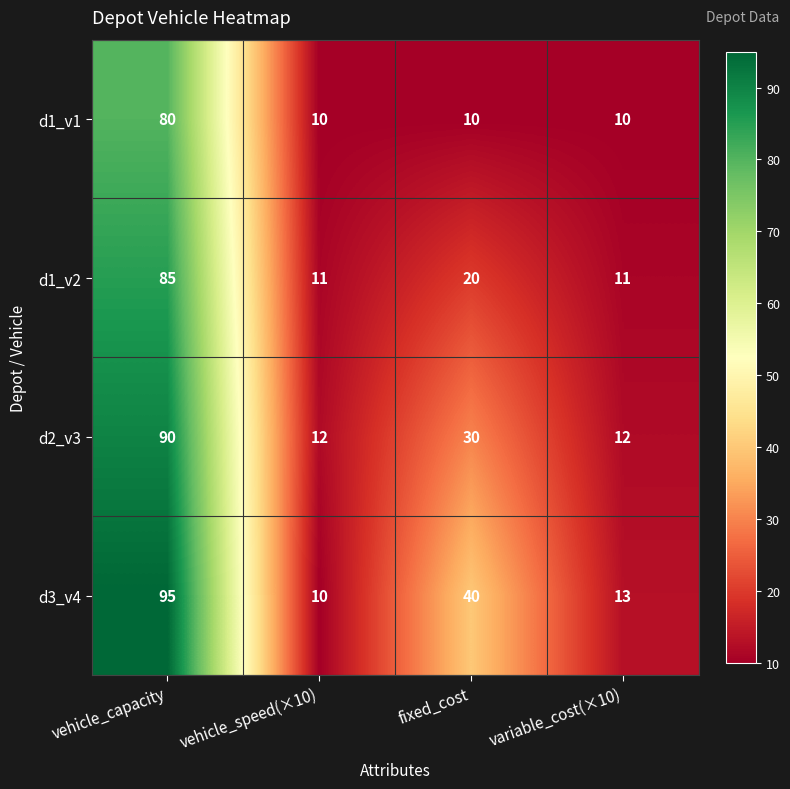

The value of d1_v2 at vehicle_capacity is 85. True or false?

True